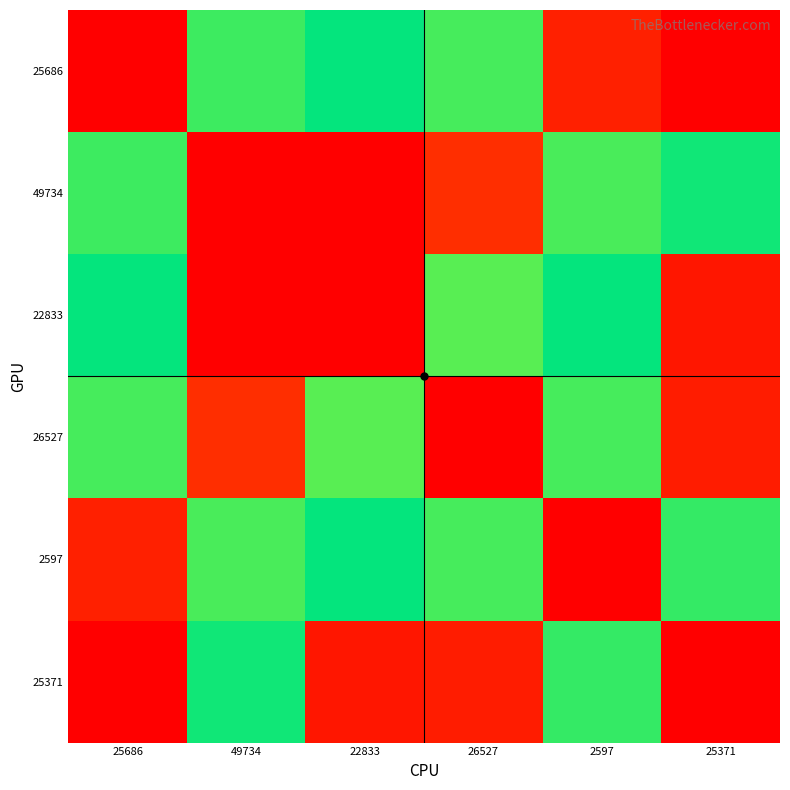

Reading right to left, list all the values displayed in this chart.

25686: 25371=0	2597=2102	26527=21663	22833=23711	49734=25803	25686=0
49734: 25371=23396	2597=26149	26527=2943	22833=47759	49734=0	25686=25803
22833: 25371=1457	2597=24063	26527=26643	22833=0	49734=47759	25686=23711
26527: 25371=1787	2597=26048	26527=0	22833=26643	49734=2943	25686=21663
2597: 25371=25487	2597=0	26527=26048	22833=24063	49734=26149	25686=2102
25371: 25371=0	2597=25487	26527=1787	22833=1457	49734=23396	25686=0